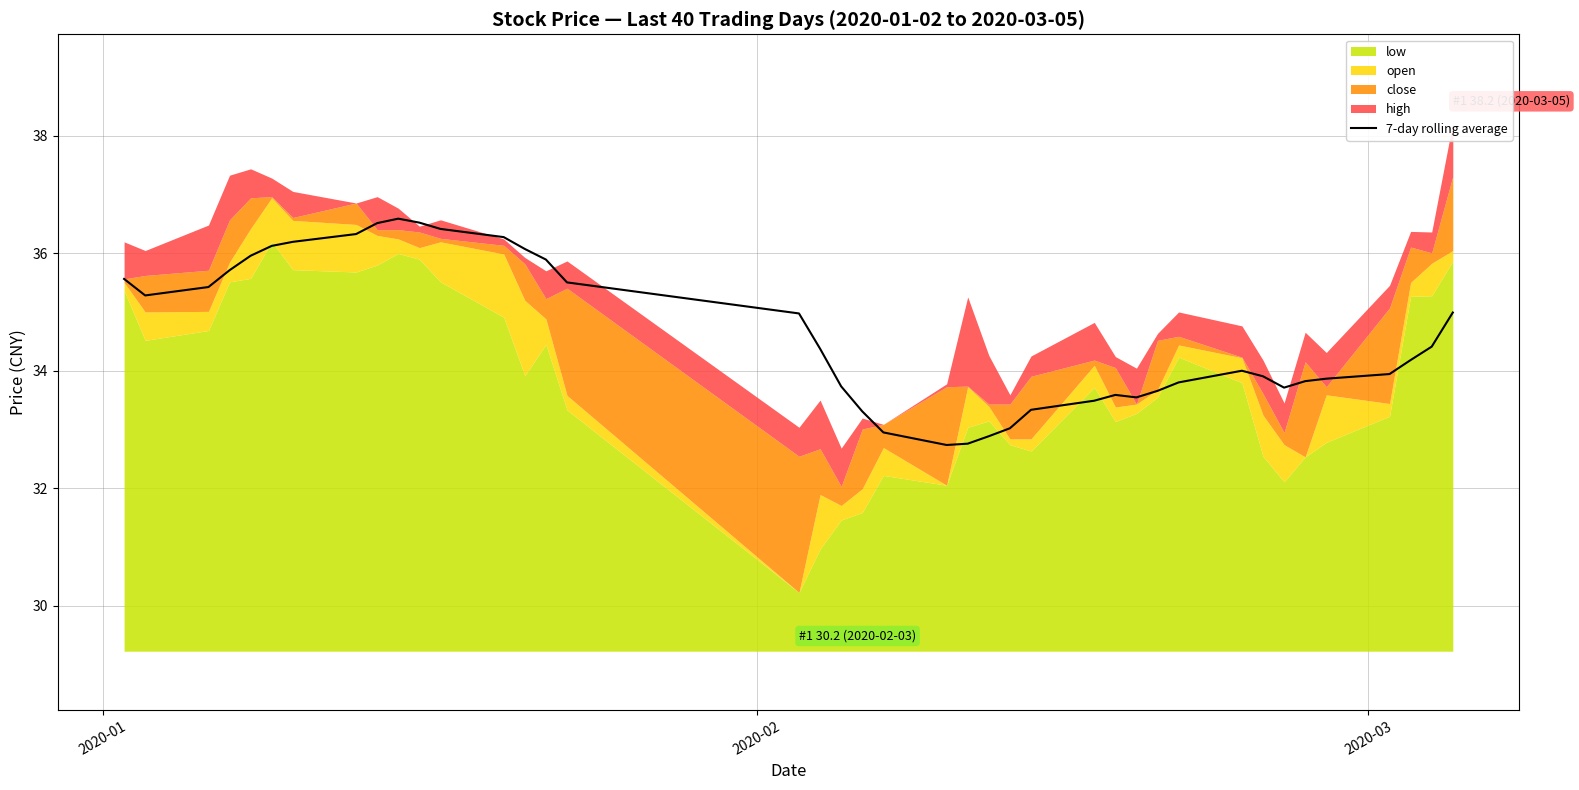

What is the lowest value of the 7-day rolling average series?

32.7